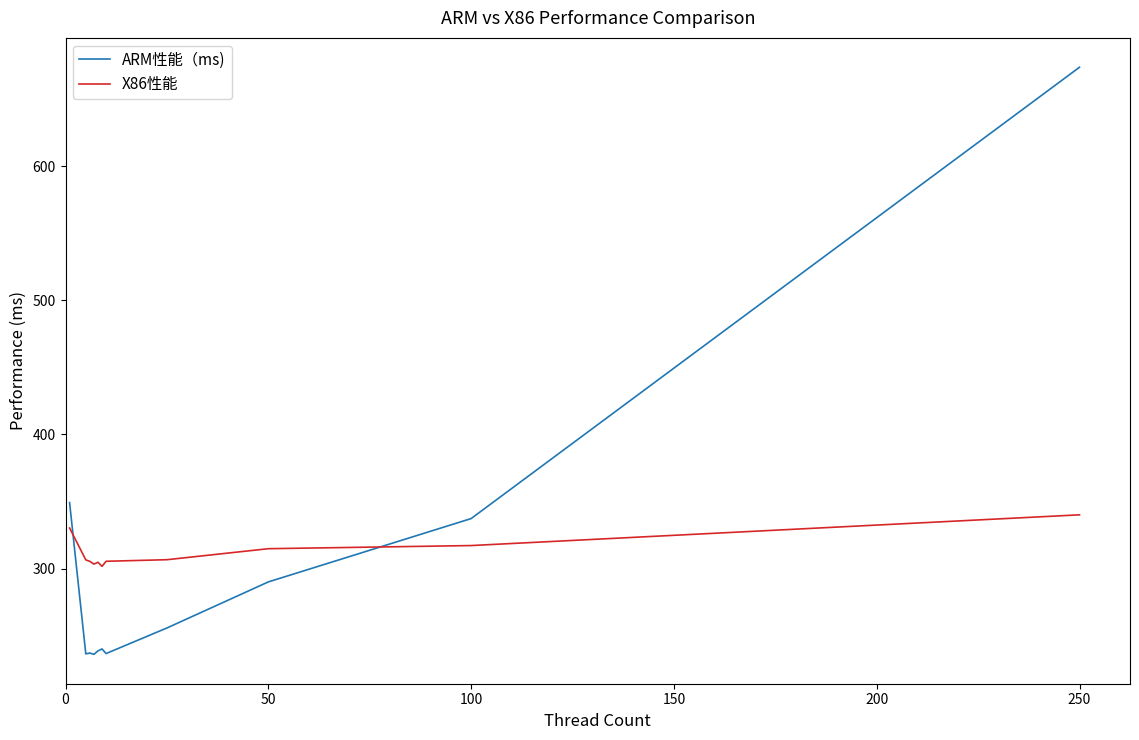

Does the chart display data point markers on the line(s)?

No